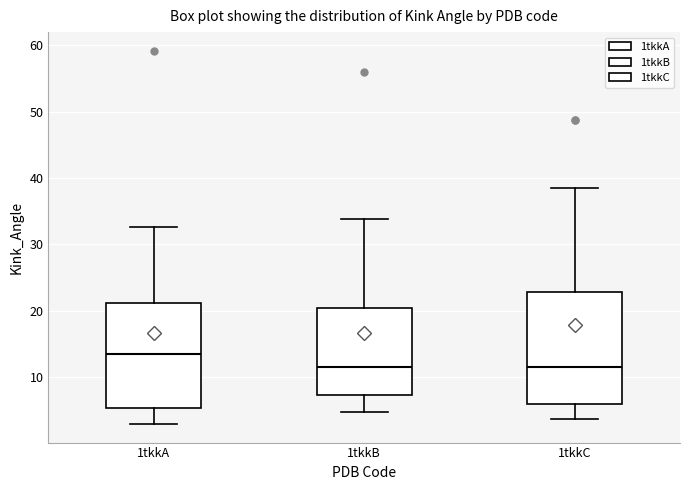

Reading left to right, transcribe this box plot: for each box, give where its median line is, the range the box spans, and where its two whiskers end, as read against the y-axis. The values are not printed on the chart, so give them approximately, as read against the axis.

1tkkA: median 13, box 5 to 21, whiskers 3 to 33
1tkkB: median 12, box 7 to 20, whiskers 5 to 34
1tkkC: median 11, box 6 to 23, whiskers 4 to 39